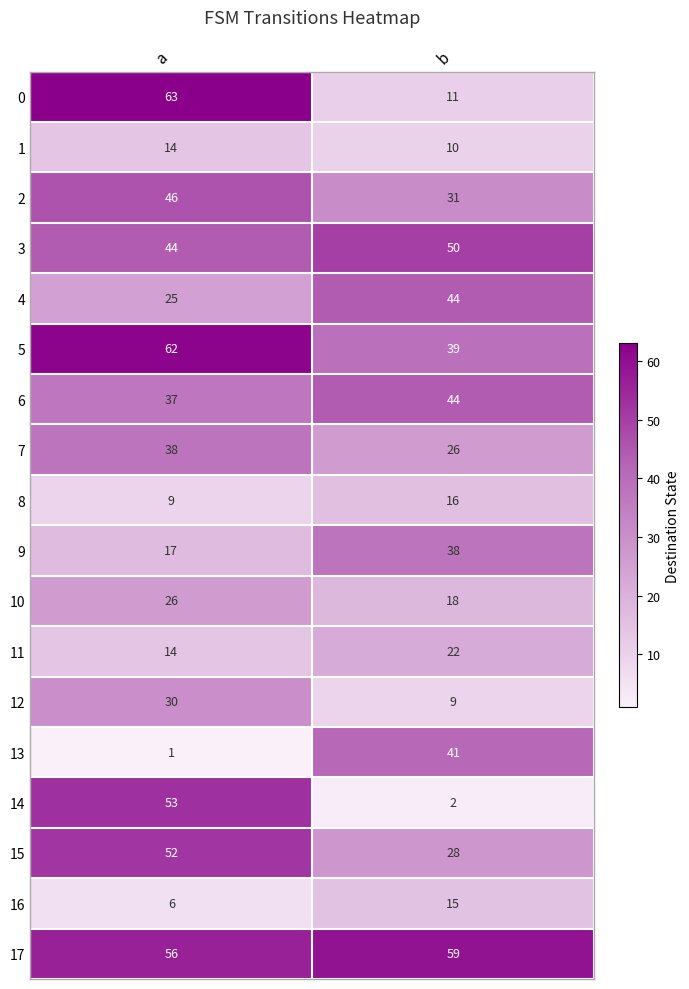

The 7 series shows 54 at a. True or false?

False